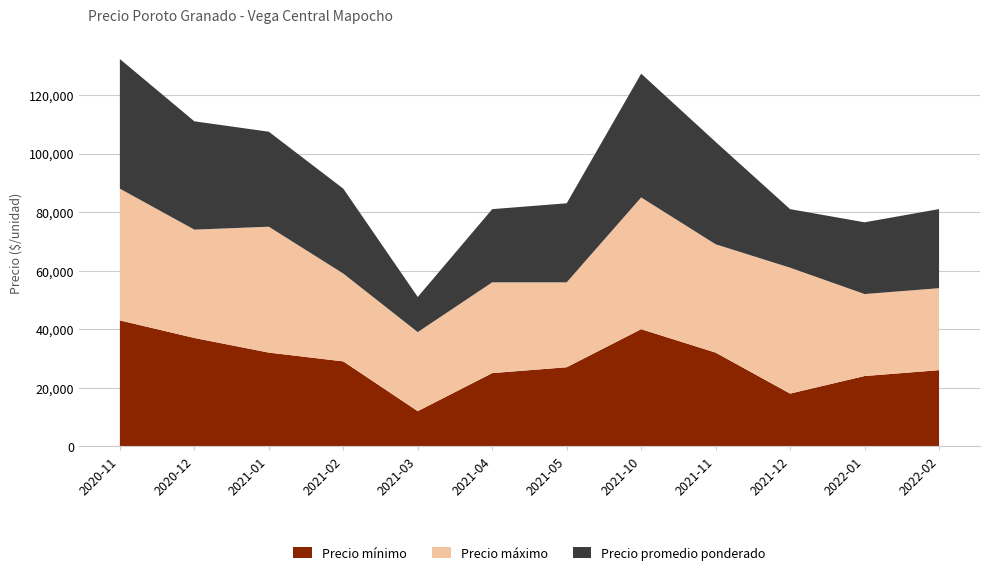

Reading right to left, transcribe all the data shown in this chart.

Precio mínimo: 26000	24000	18000	32000	40000	27000	25000	12000	29000	32000	37000	43000
Precio máximo: 28000	28000	43000	37000	45000	29000	31000	27000	30000	43000	37000	45000
Precio promedio ponderado: 27016	24500	20000	34960	42273	27000	25000	12000	29000	32444	37000	44273